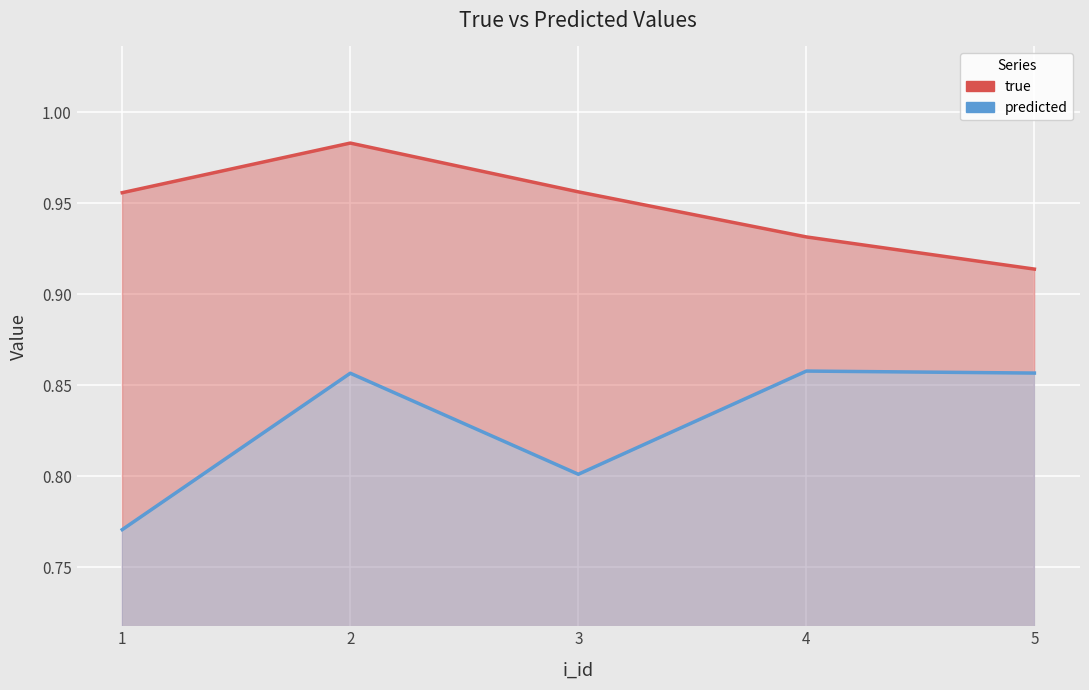

What is the lowest value of the true series?

0.9